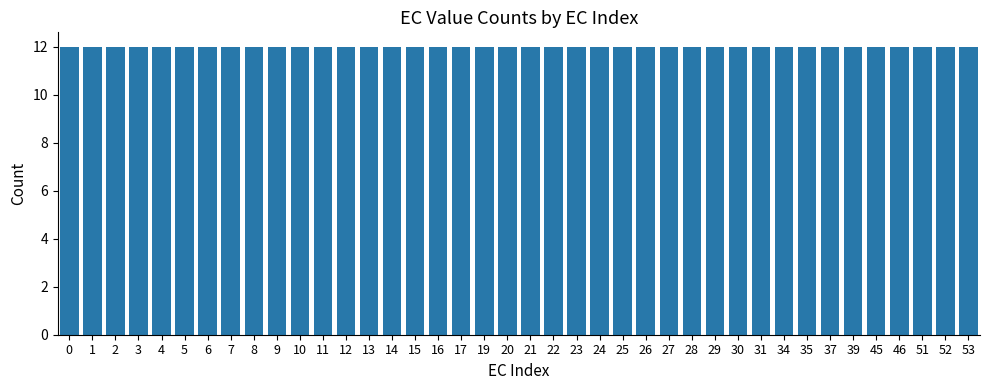

Between 11 and 16, which is larger?

11